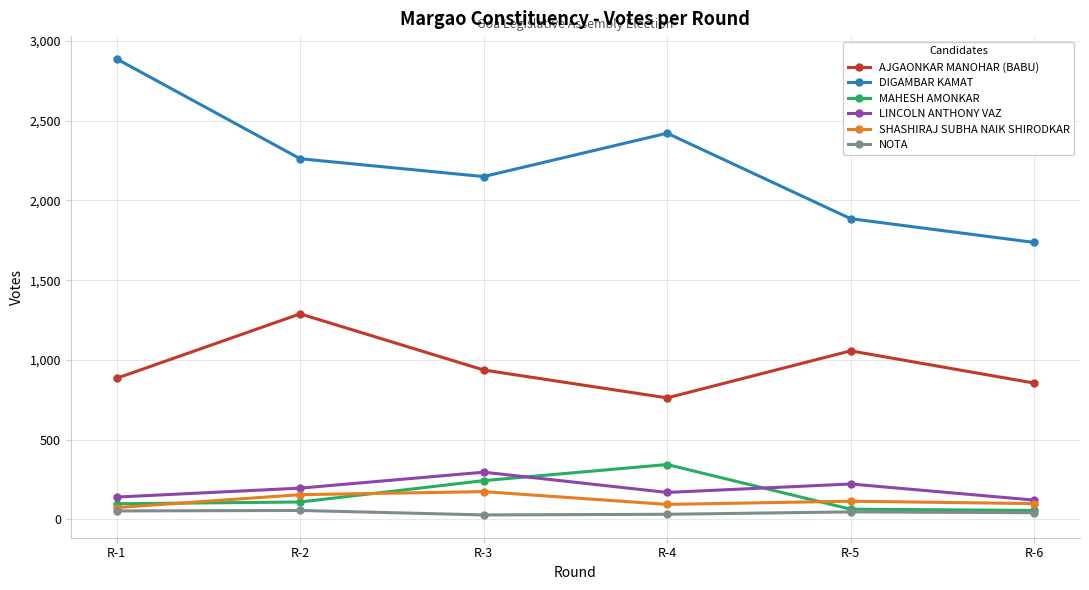

What is the total value across all series at R-3?

3828